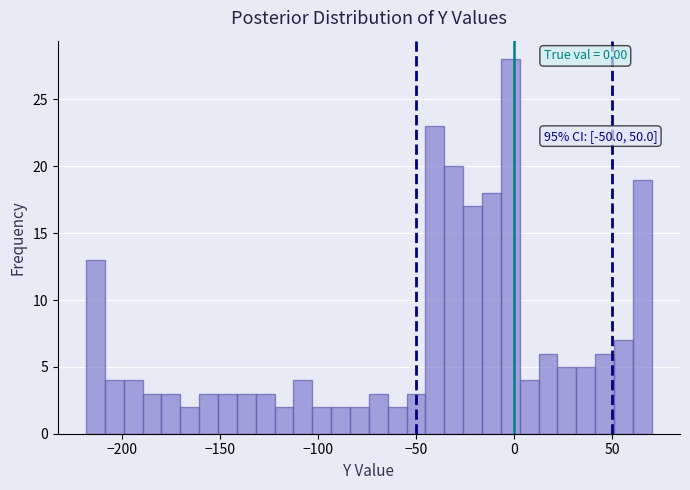

Read against the x-axis, roughly where is the centre of the tallest bar?

0